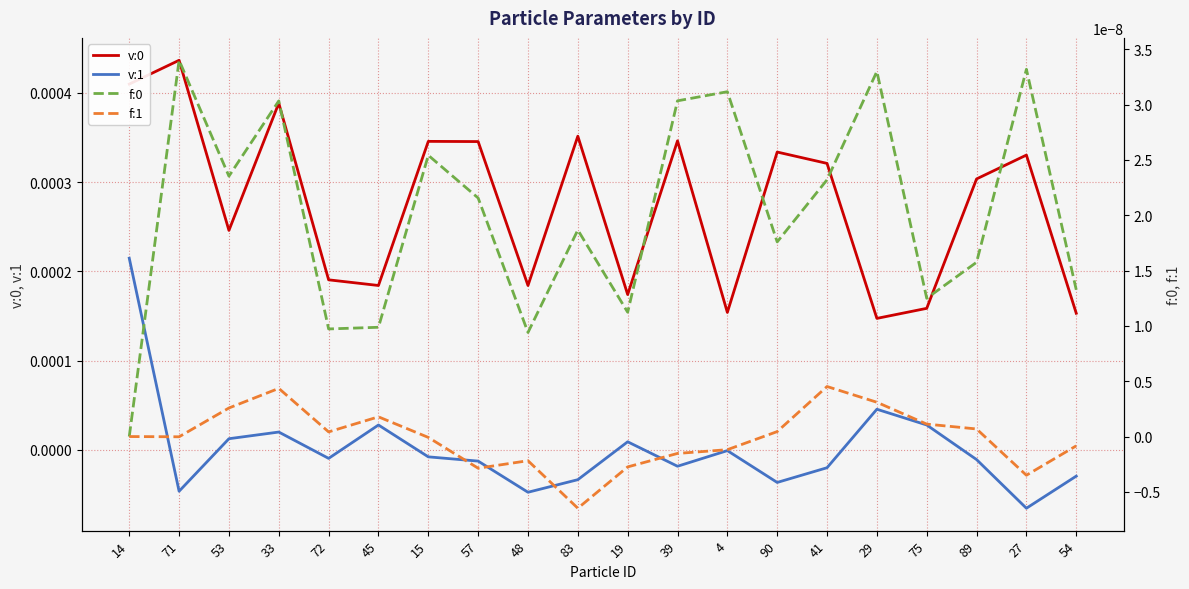

True or false: v:1 and v:0 intersect in this chart.

False